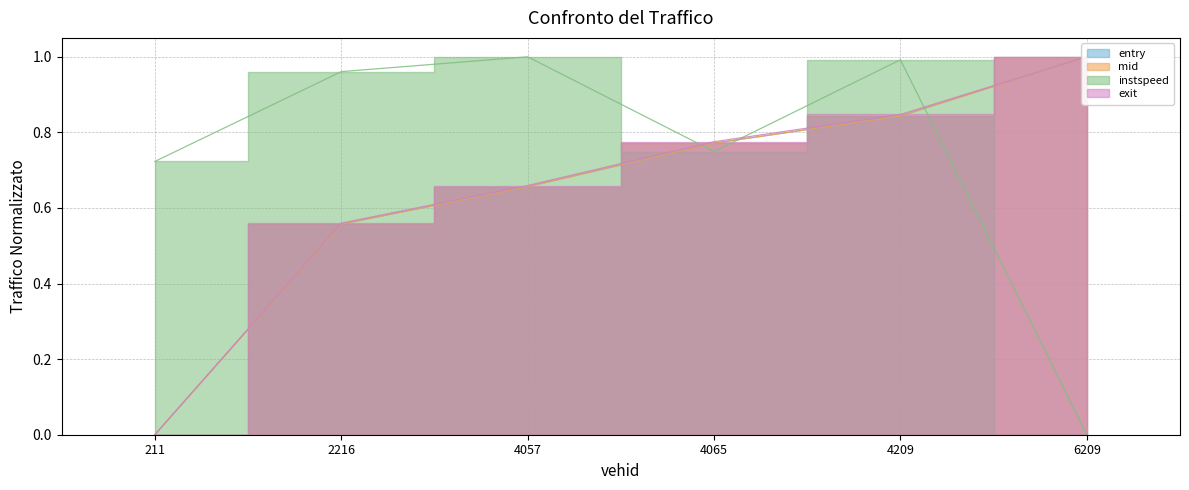

Rank the series at 4209 from highest to lowest value.

instspeed, exit, mid, entry